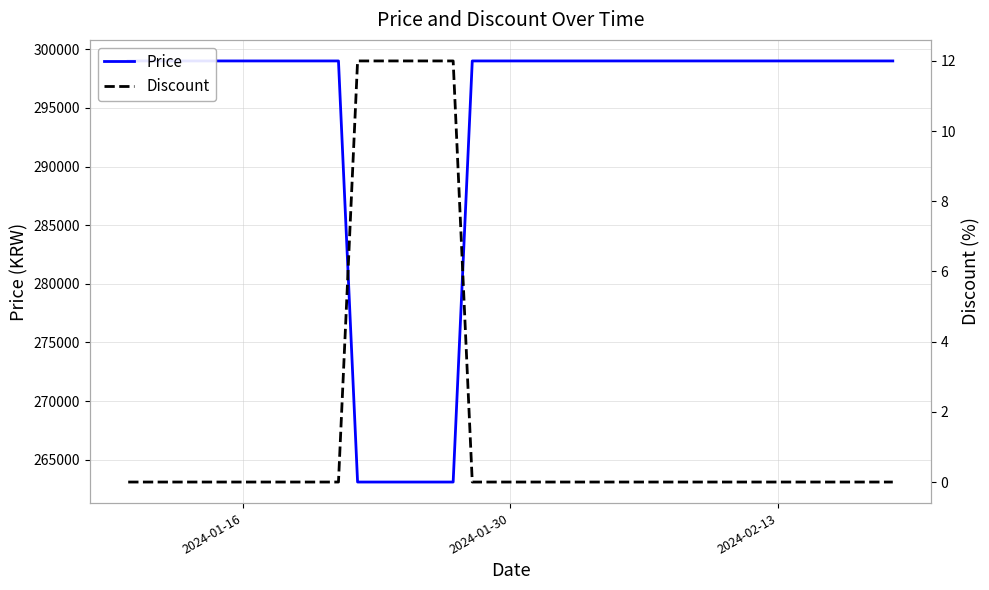

Where is Price nearest to the value 281050?

2024-01-16